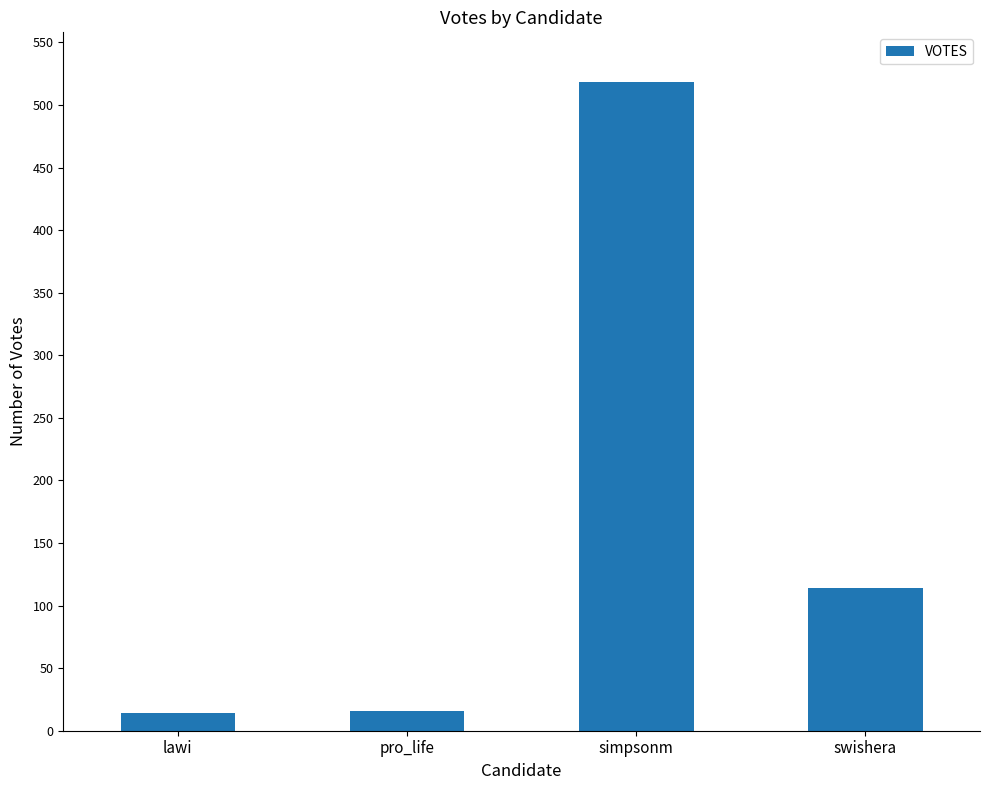

Which category has the highest value across all series?

simpsonm